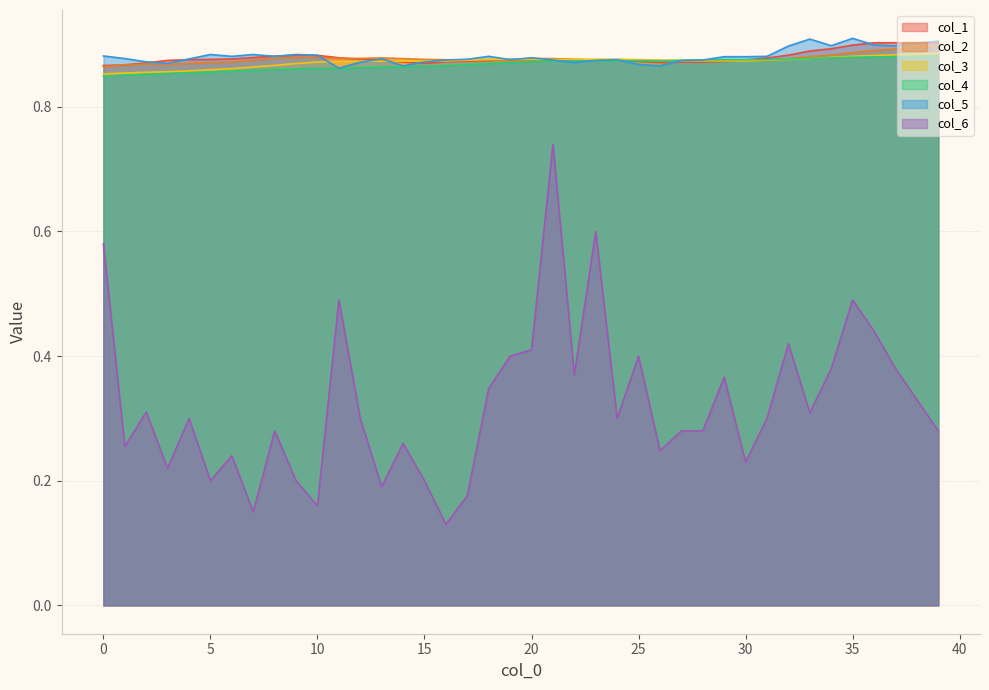

Count the col_2 values in the range 0 to 1.

40